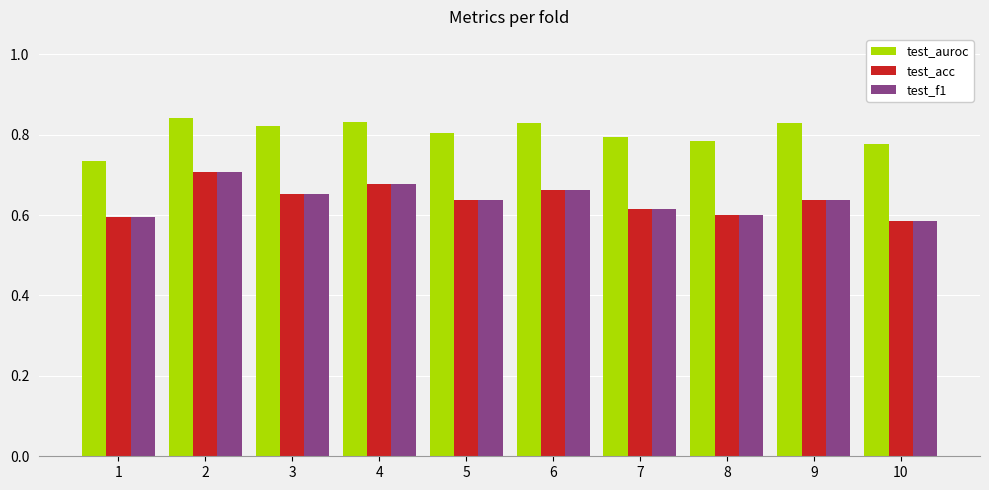

At how many categories does at least one series exceed 0?

10